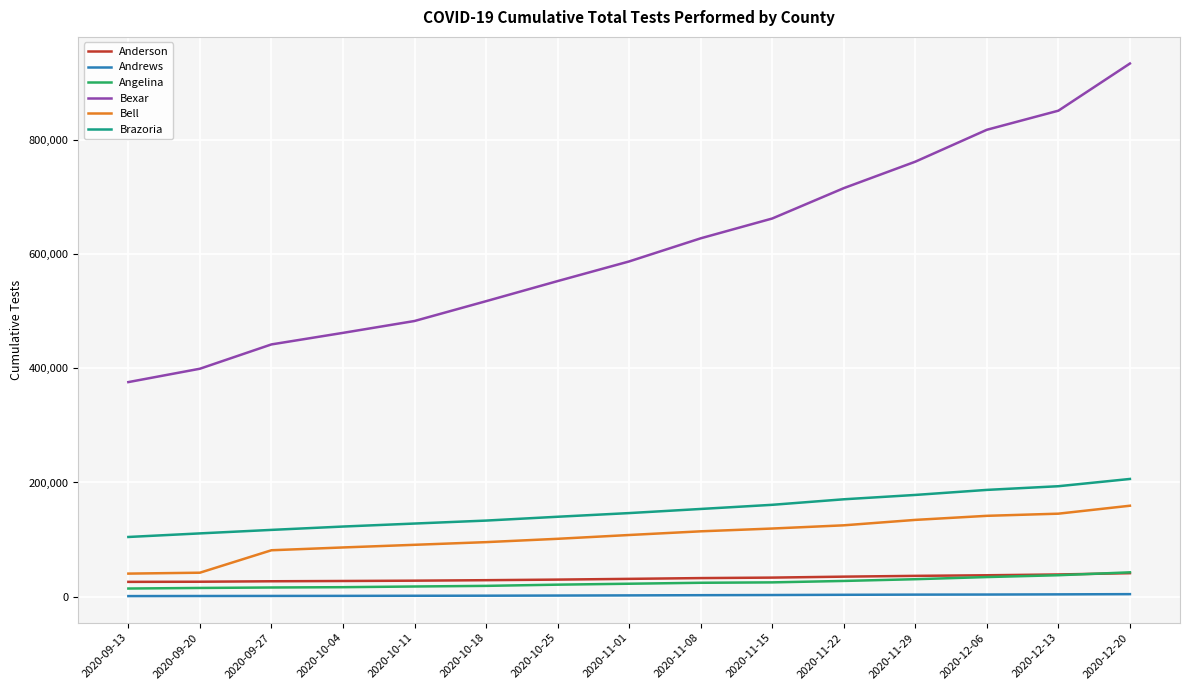

True or false: Bexar and Andrews cross at least once.

False